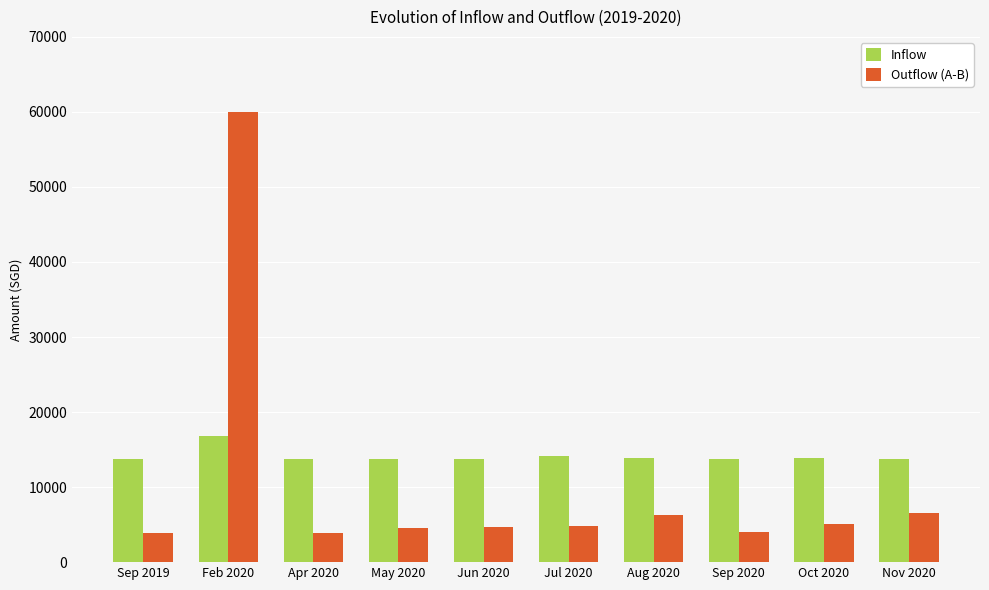

The Inflow series shows 13942.4 at Oct 2020. True or false?

True